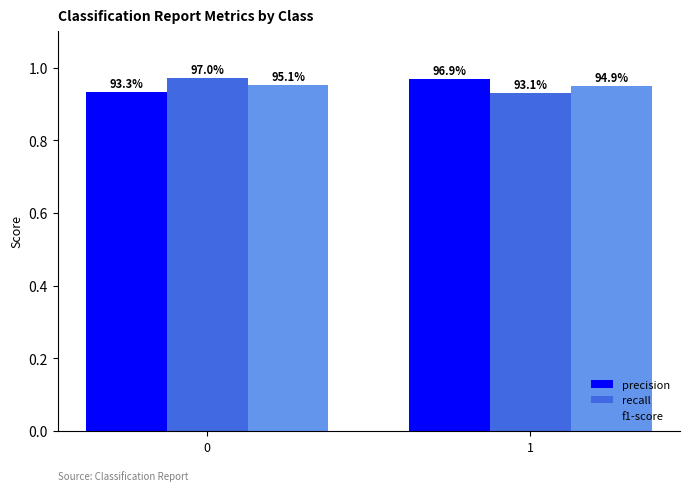

Which series has the largest range (max minus min)?

recall